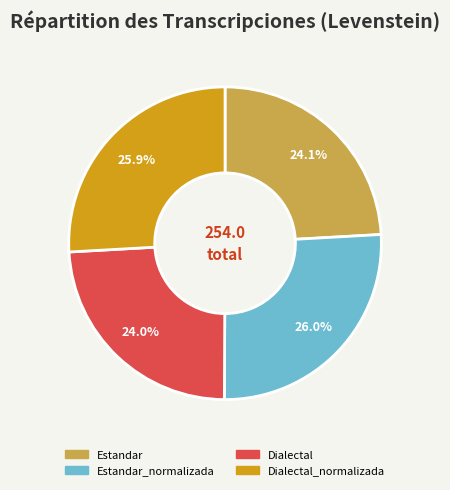

What is the ratio of the value at Dialectal_normalizada to the value at Dialectal?

1.1